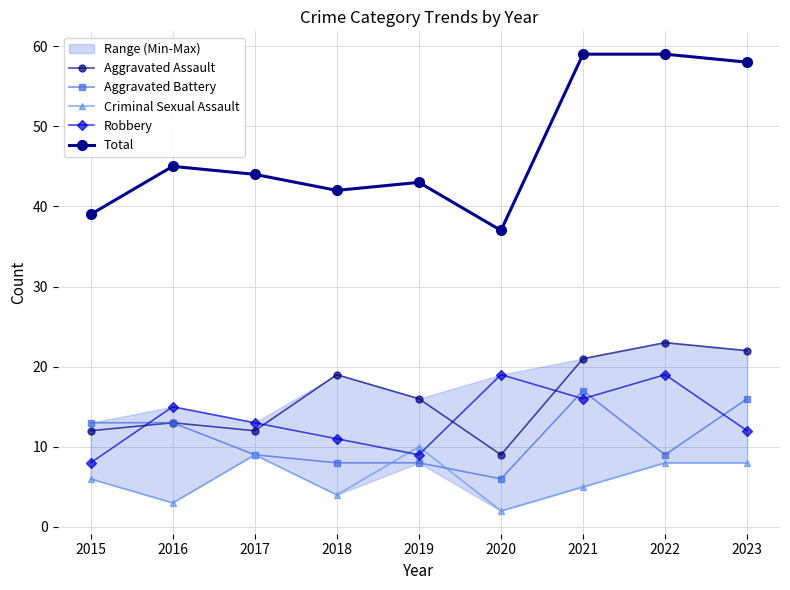

Does the chart display data point markers on the line(s)?

Yes